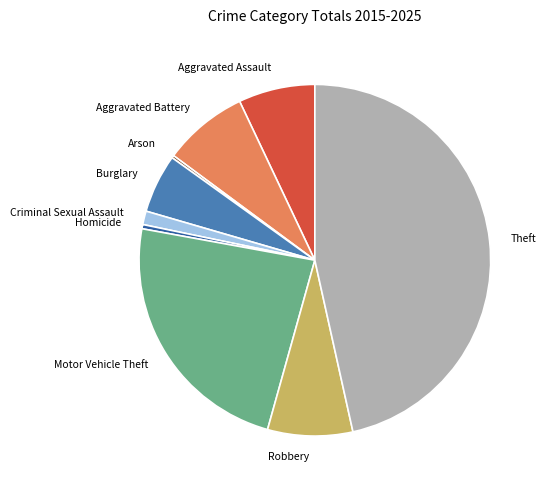

The Theft slice represents 54% of the pie. True or false?

False